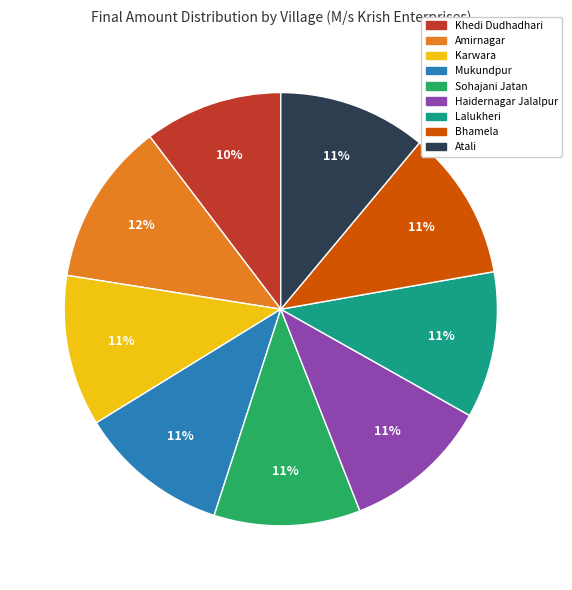

What is the smallest slice in the pie chart?

Khedi Dudhadhari